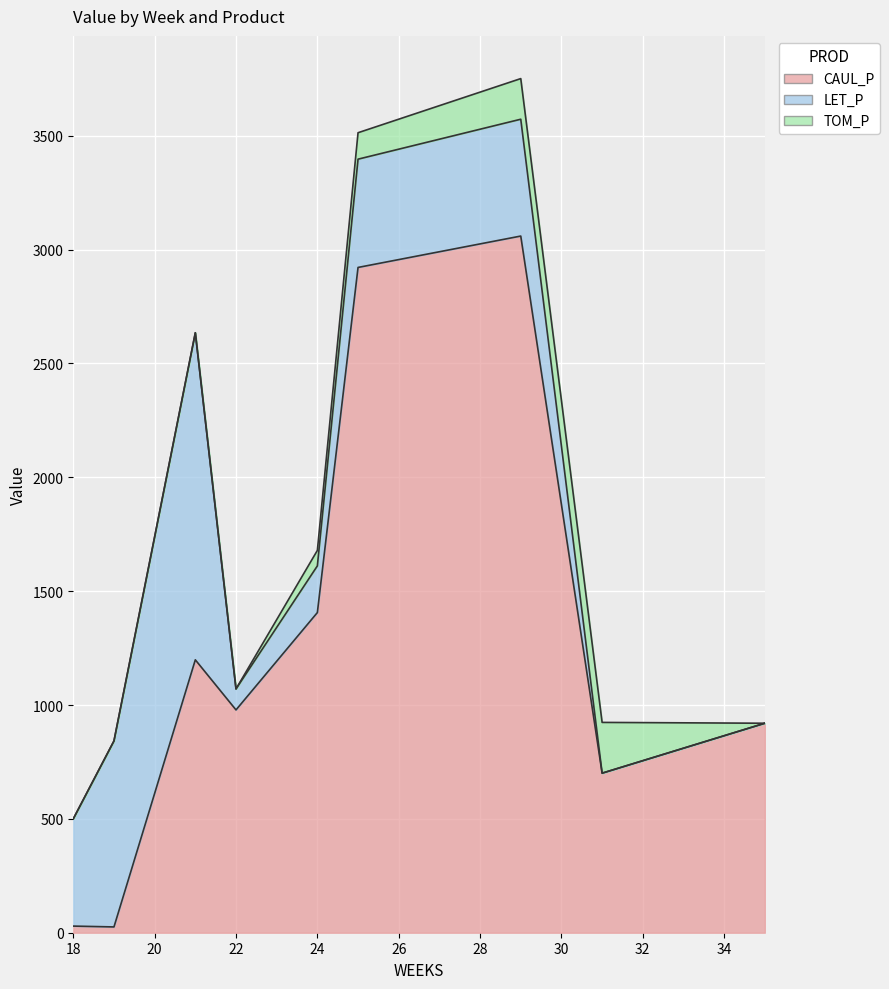

List the labels in order of TOM_P value, smallest first.

18, 19, 21, 22, 35, 24, 25, 29, 31